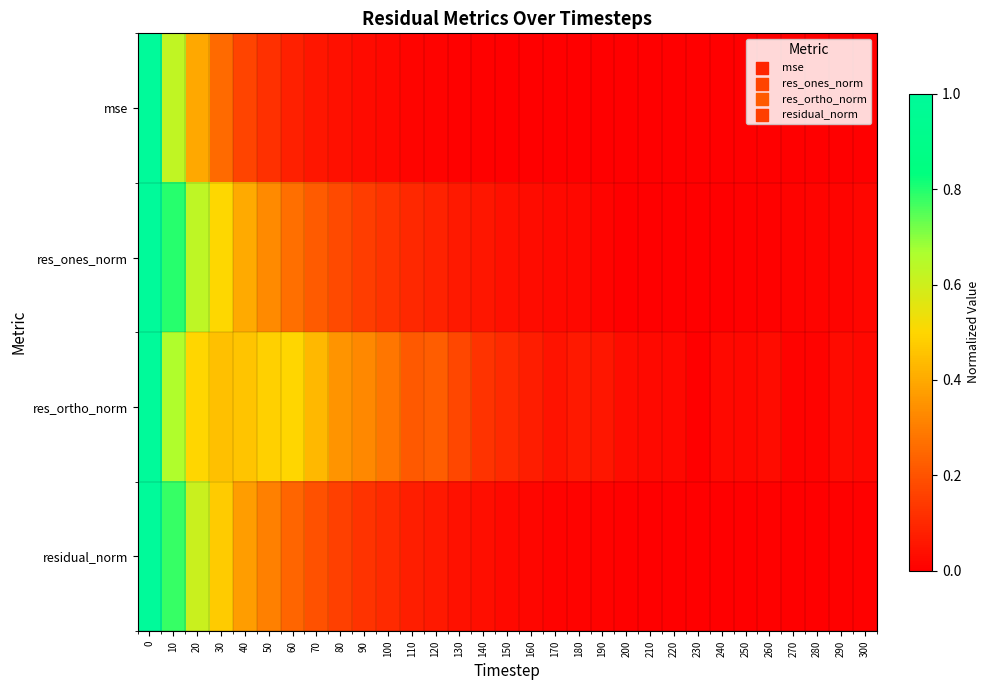

How many categories are shown in the chart?

31